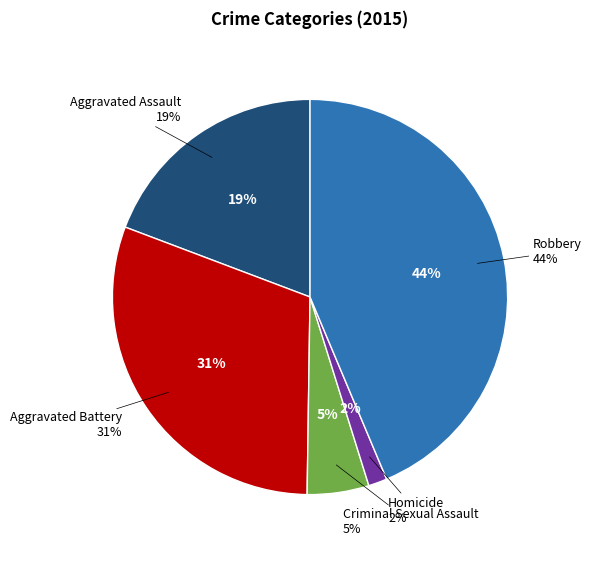

What is the total percentage of Robbery and Aggravated Assault?

62.9%